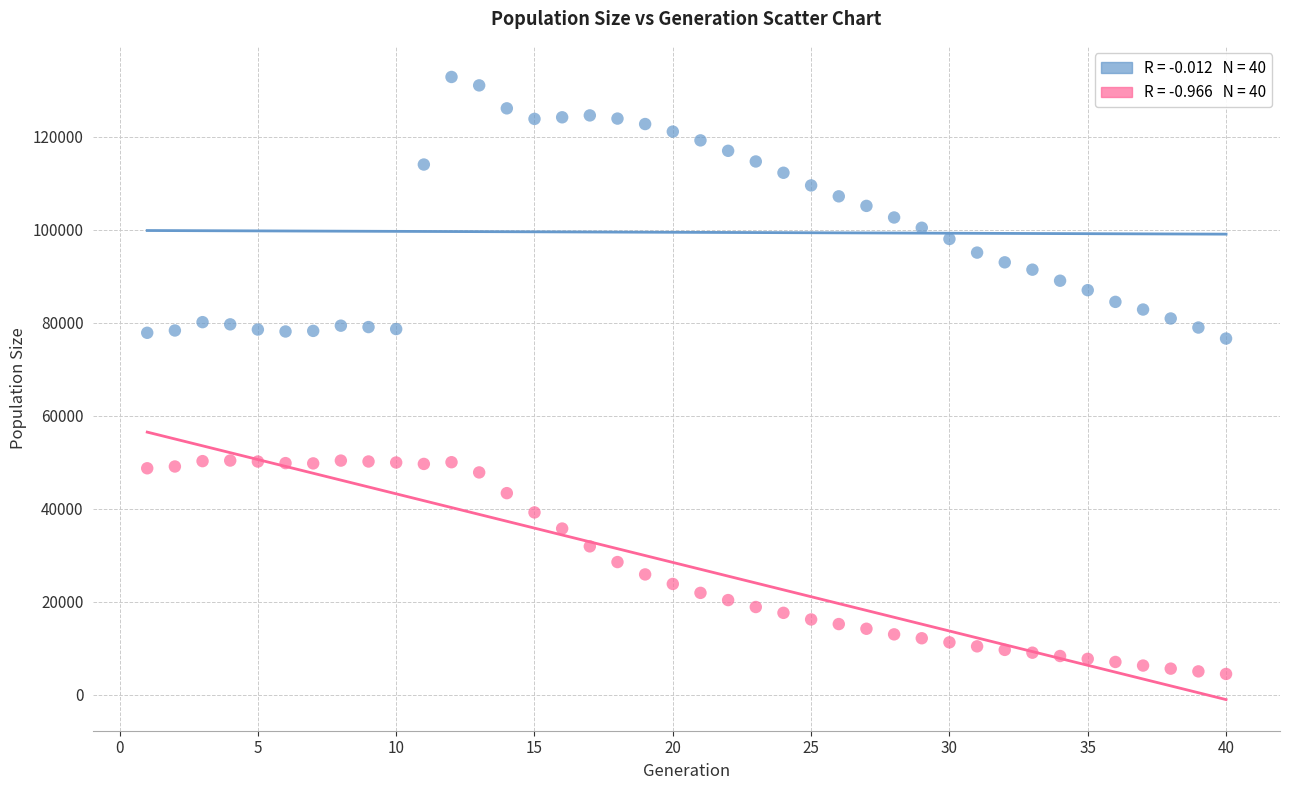

Across all data points, what is the range of X values (max minus min)?

39